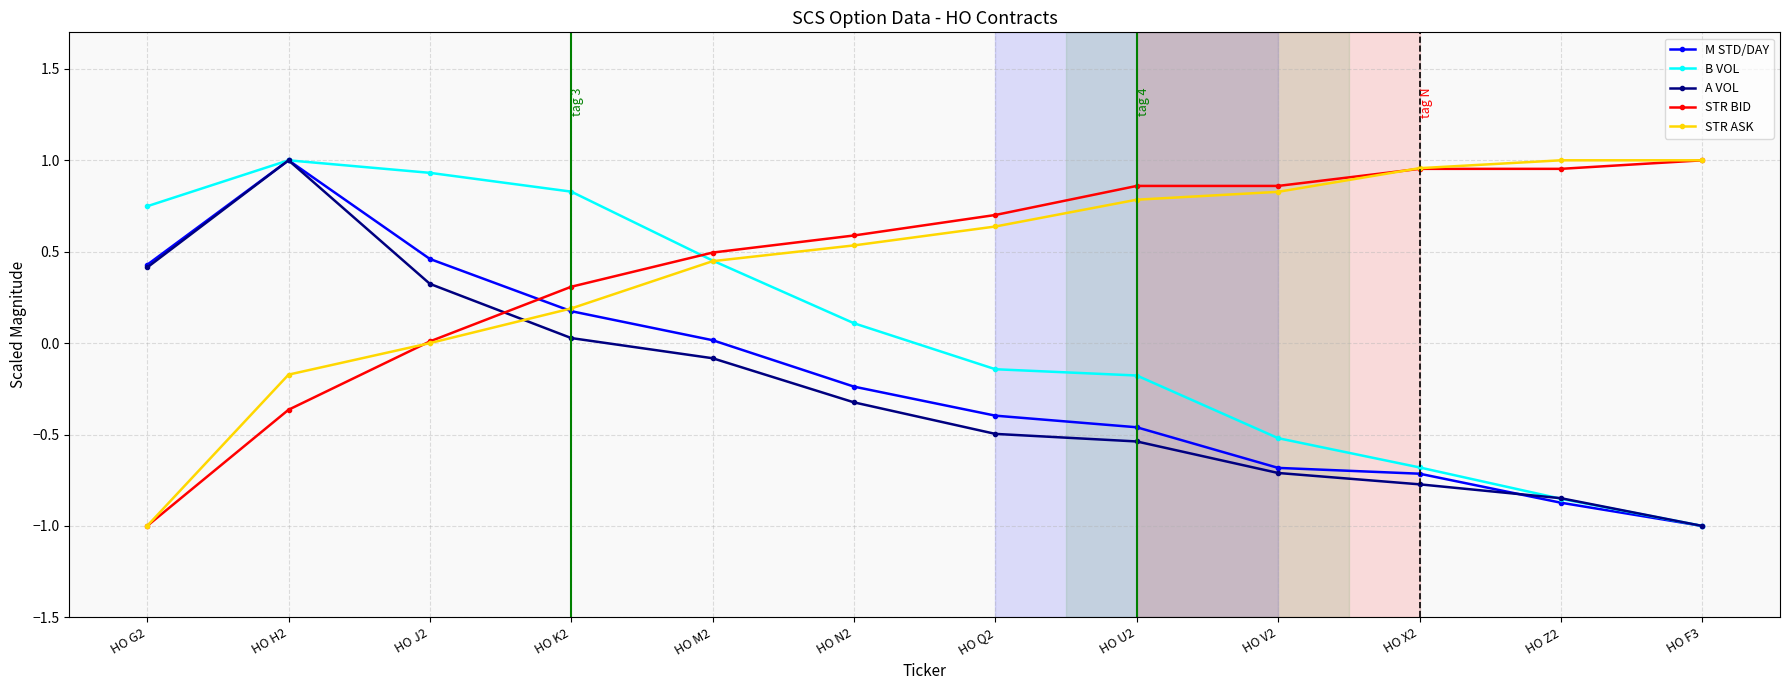

How many categories are shown in the chart?

12